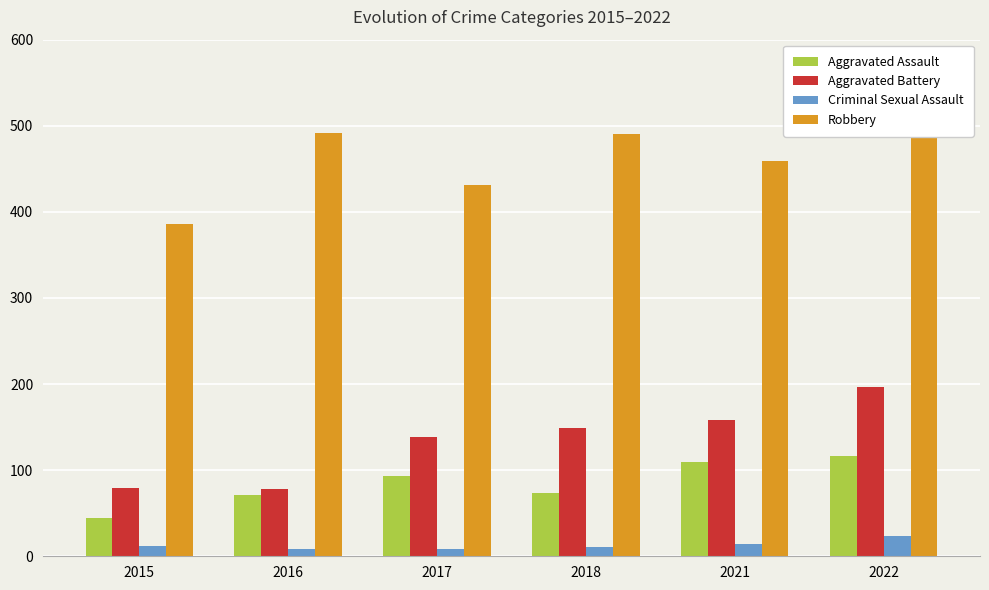

Reading left to right, what are all the values shown in this chart?

Aggravated Assault: 45	71	93	74	109	117
Aggravated Battery: 79	78	139	149	158	197
Criminal Sexual Assault: 12	8	8	11	14	23
Robbery: 386	492	431	491	459	510